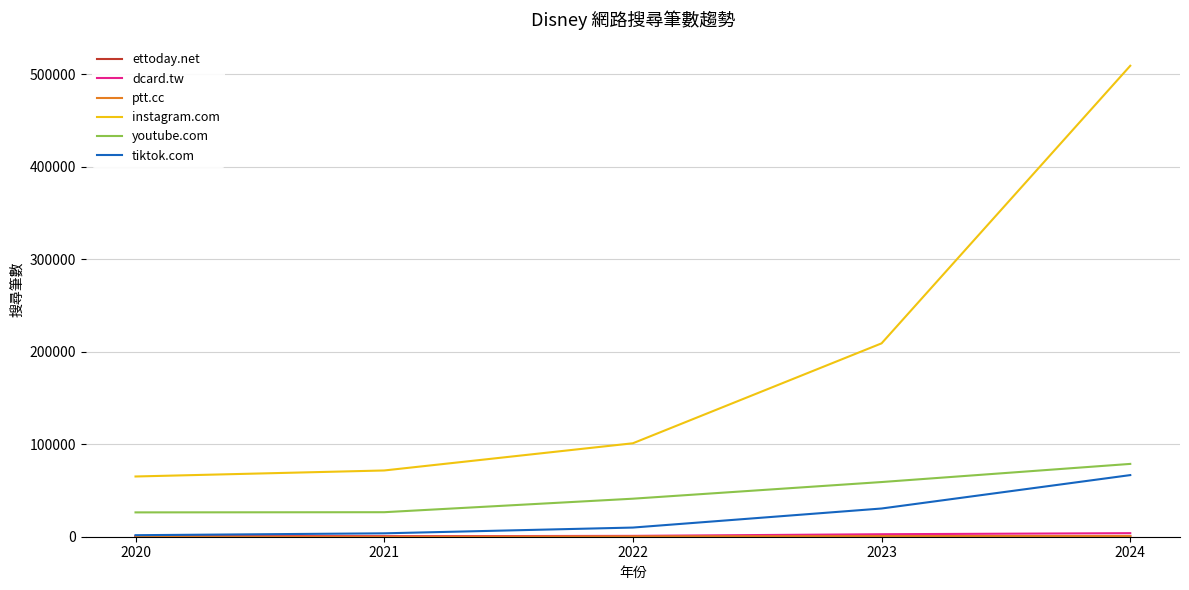

What is the difference between the instagram.com values at 2024 and 2020?

443900